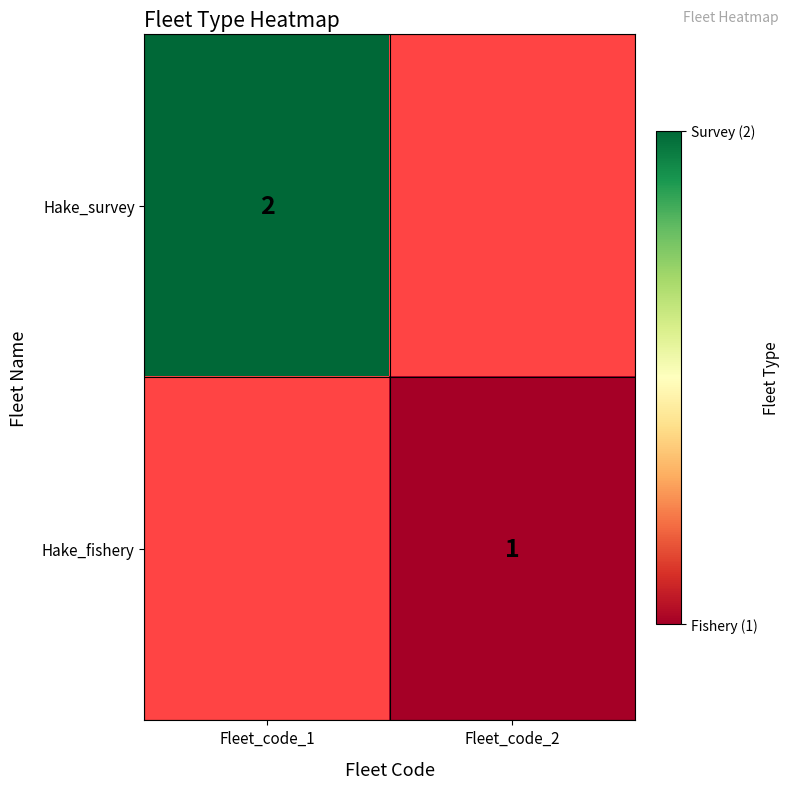

Is it true that Hake_survey equals 2 at Fleet_code_1?

True